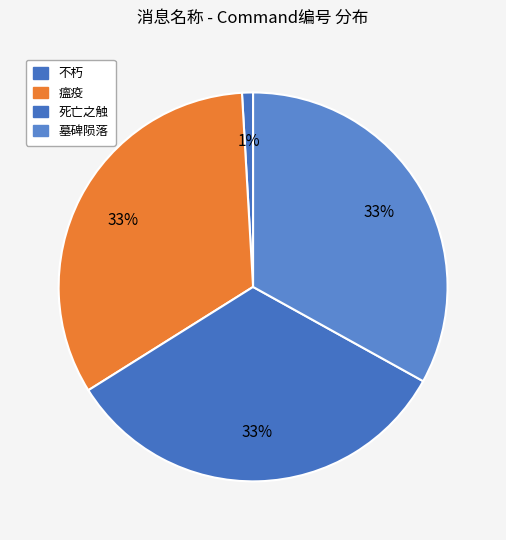

To the nearest percent, what percentage of the pie is 不朽?

1%